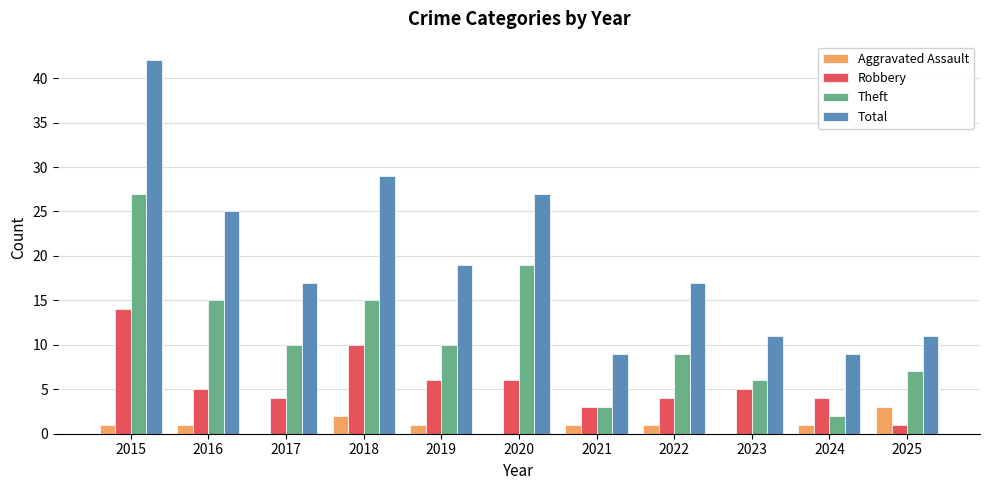

Which series has the largest range (max minus min)?

Total